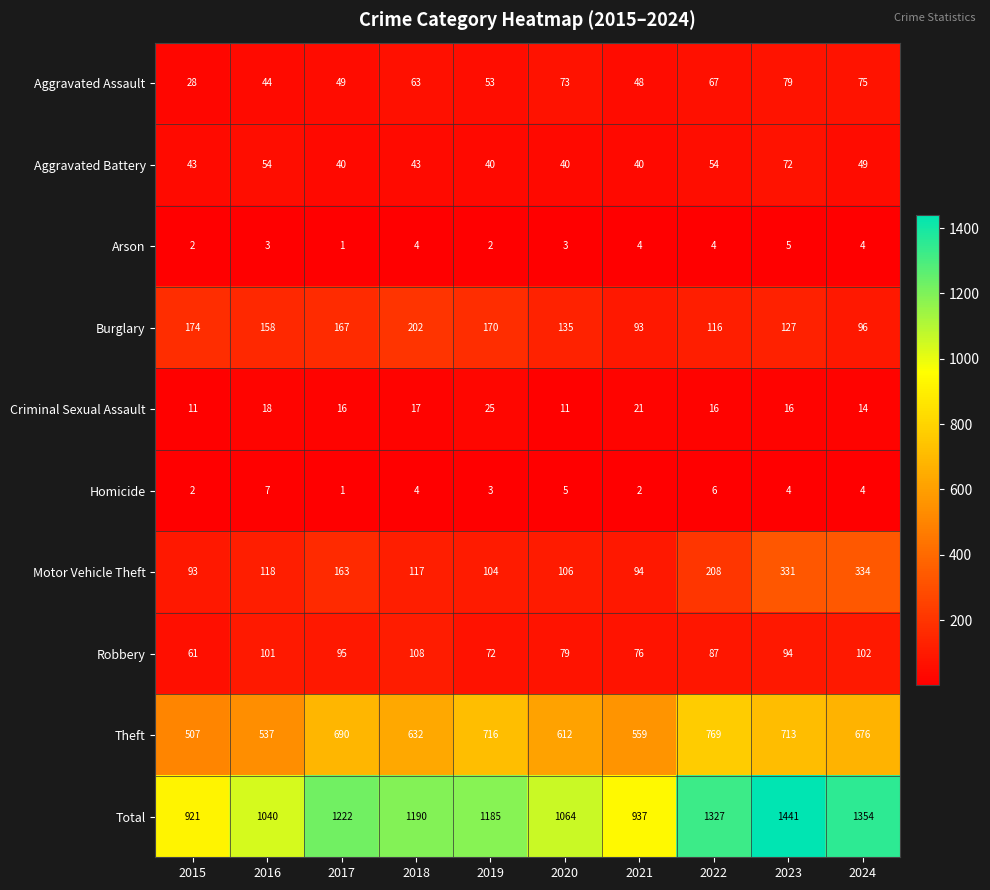

What is the average value of the Aggravated Battery series?

48